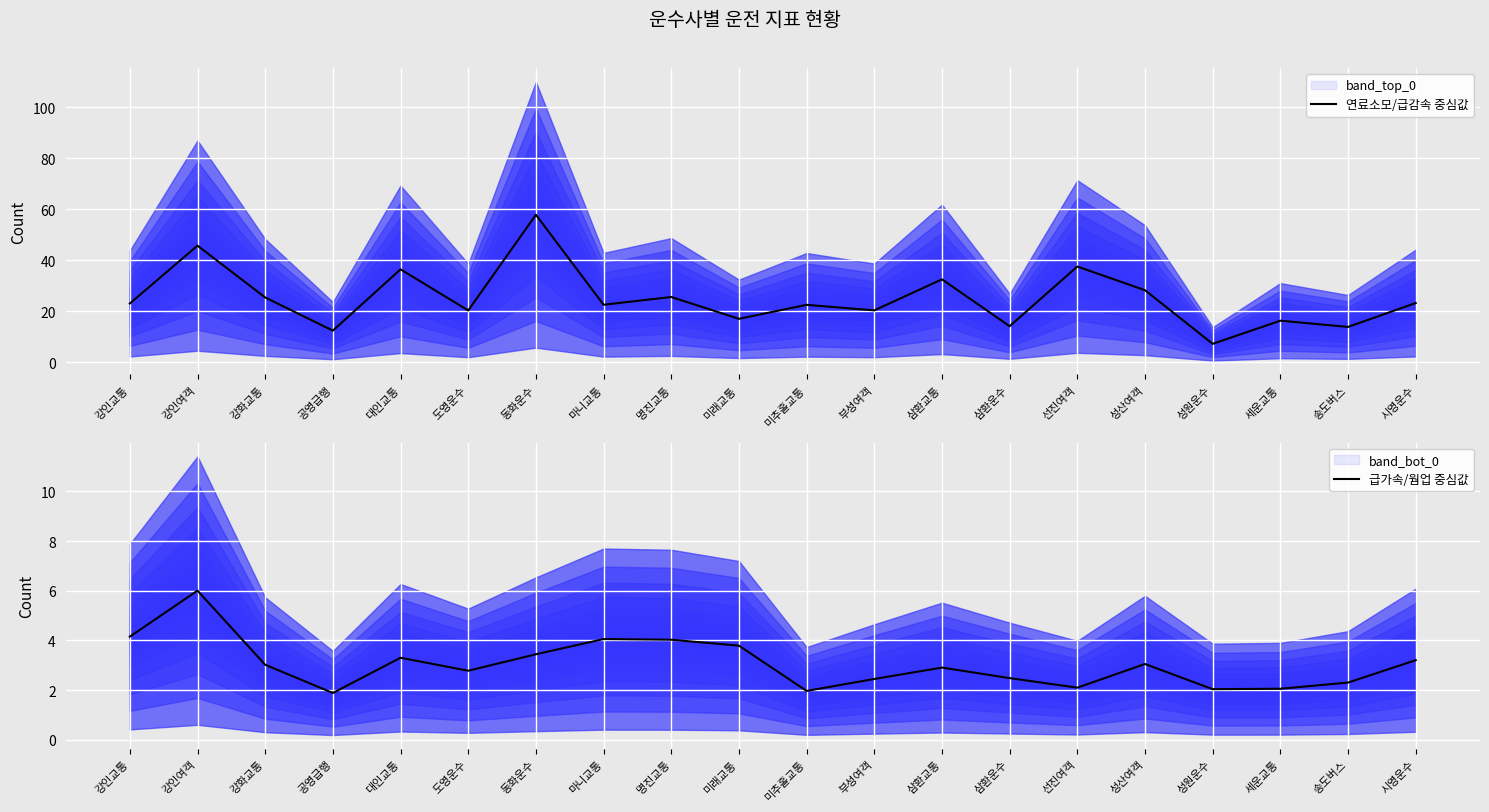

True or false: 급가속/웜업 중심값 and 연료소모/급감속 중심값 intersect in this chart.

False